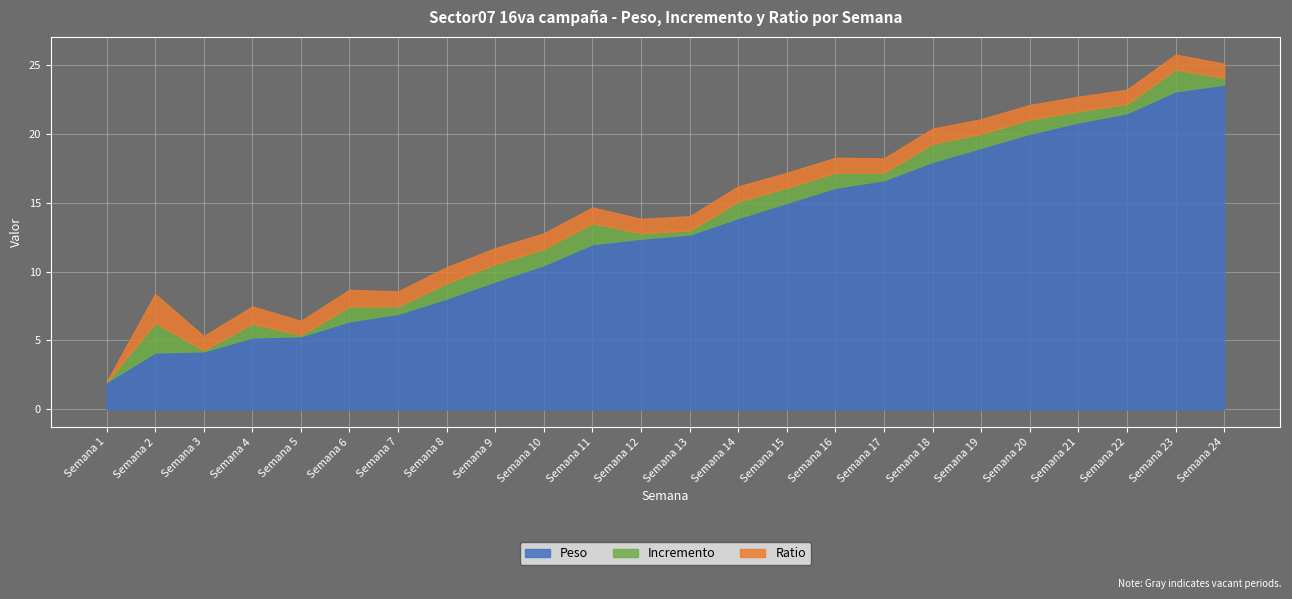

At which category is the sum across all series the highest?

Semana 23